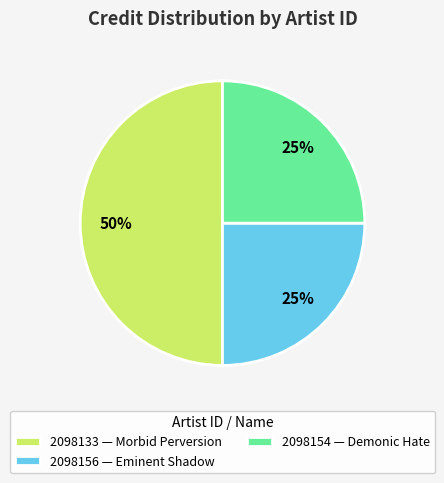

True or false: 2098156 — Eminent Shadow accounts for 25% of the total.

True